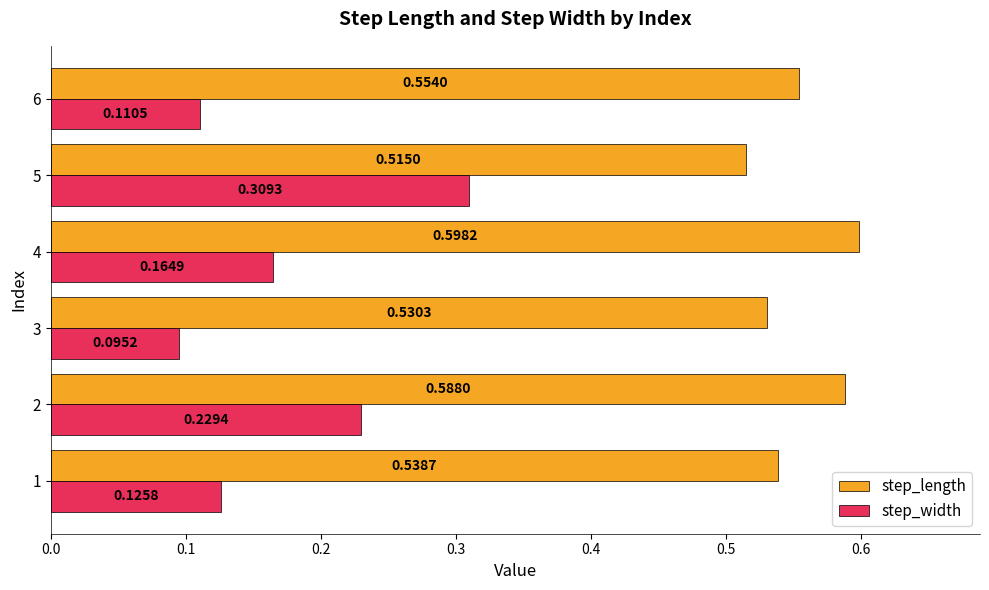

Which series has the largest range (max minus min)?

step_width